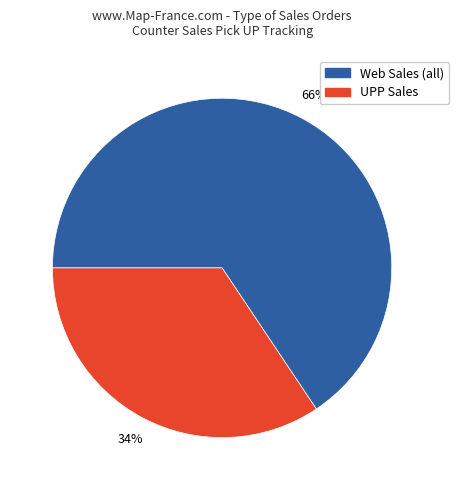

To the nearest percent, what is the average slice percentage?

50%